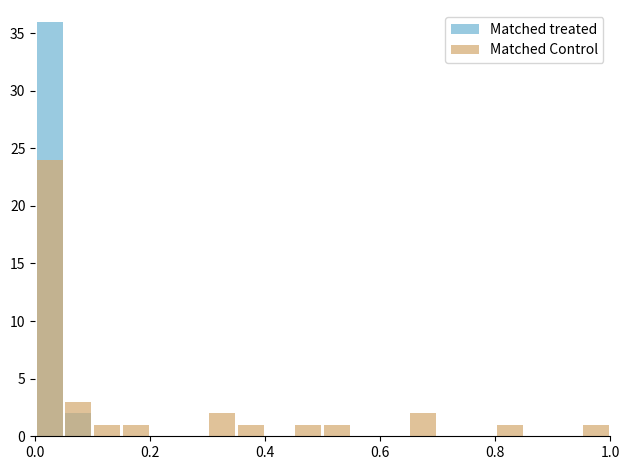

Is it true that Matched treated equals 0 at 6?

True